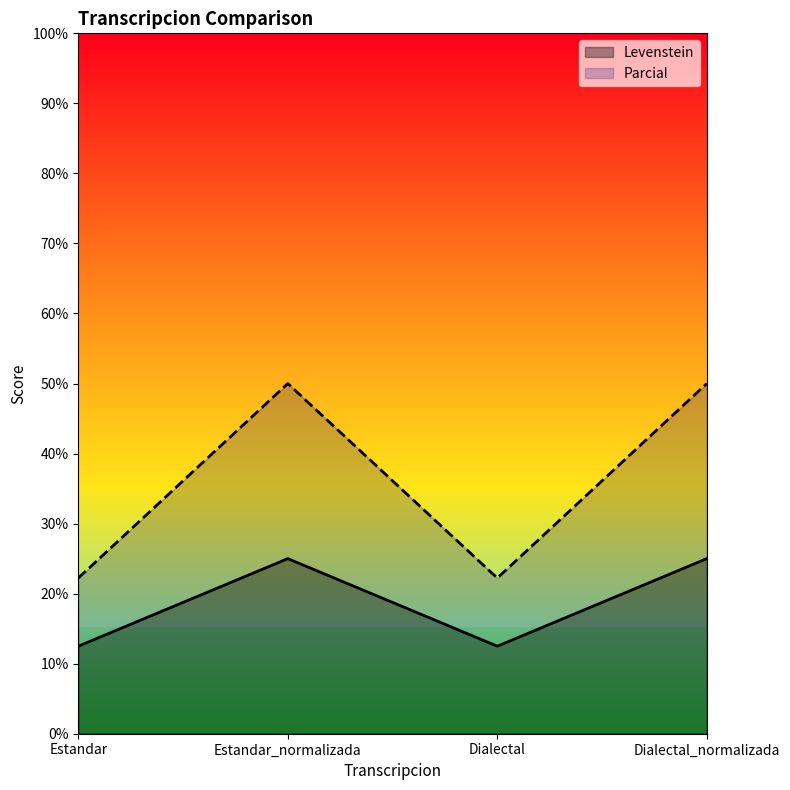

Is the value of Levenstein at Estandar_normalizada greater than the value of Parcial at Estandar?

Yes